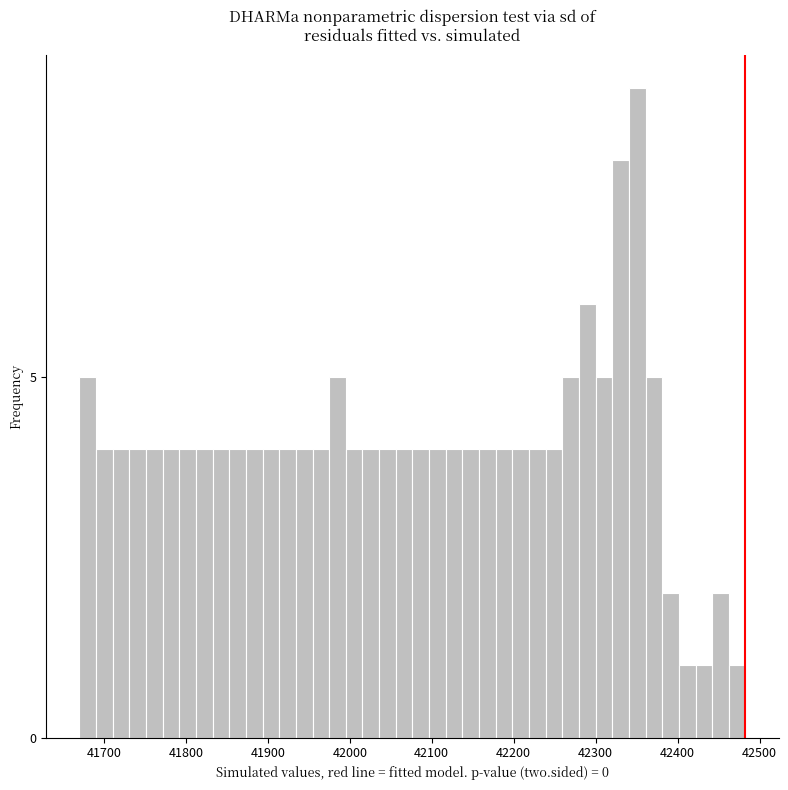

Read against the x-axis, roughly where is the centre of the tallest bar?

42350